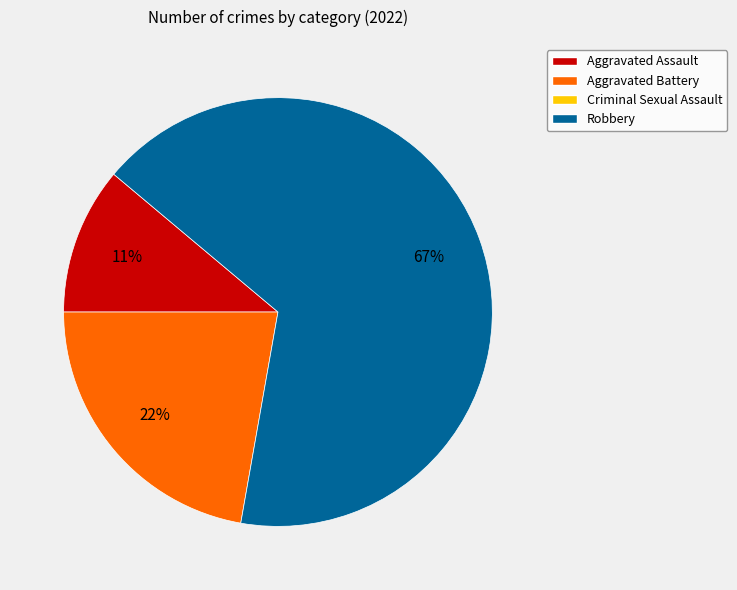

How many segments does this pie chart have?

3